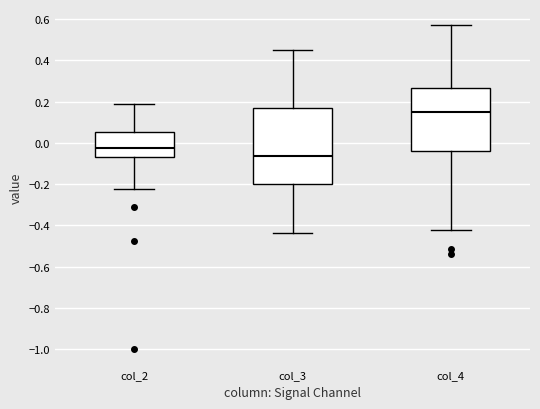

Reading left to right, read every box against the y-axis: the position of its median line, the range the box covers, and the ends of its whiskers. The values are not printed on the chart, so give them approximately, as read against the axis.

col_2: median -0.02, box -0.06 to 0.06, whiskers -0.22 to 0.18
col_3: median -0.06, box -0.20 to 0.16, whiskers -0.44 to 0.46
col_4: median 0.16, box -0.04 to 0.26, whiskers -0.42 to 0.58